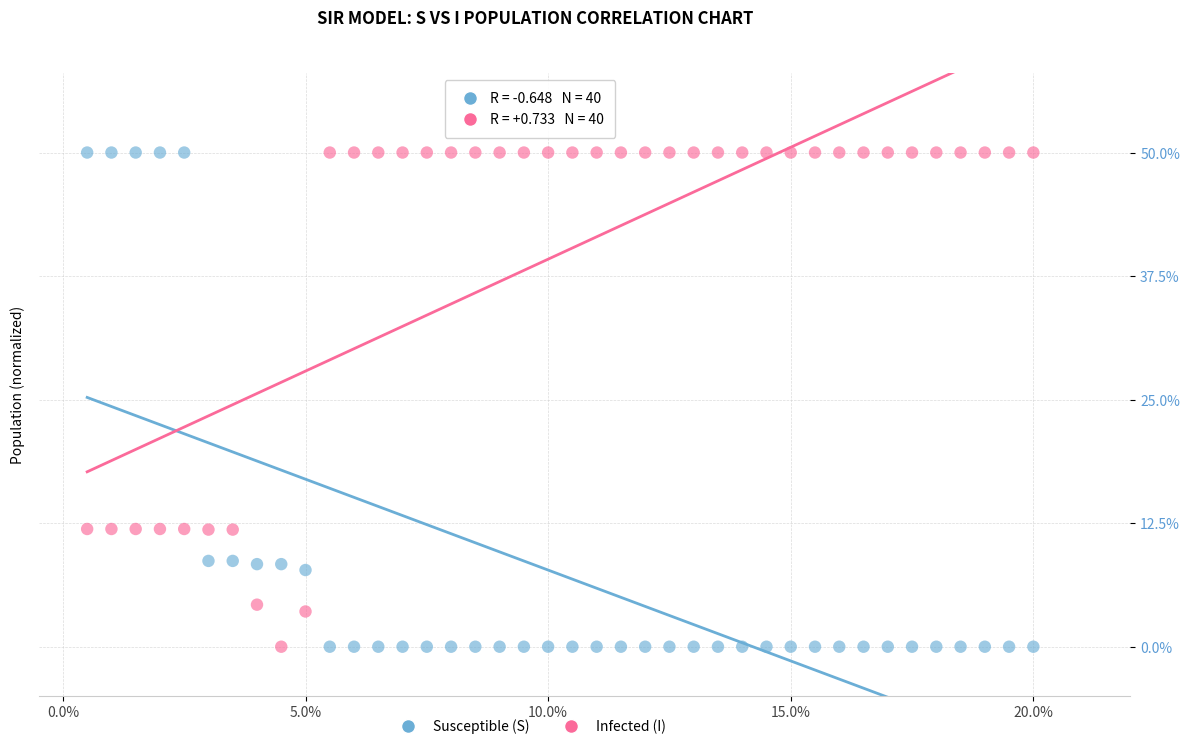

Across all data points, what is the range of X values (max minus min)?

19.5